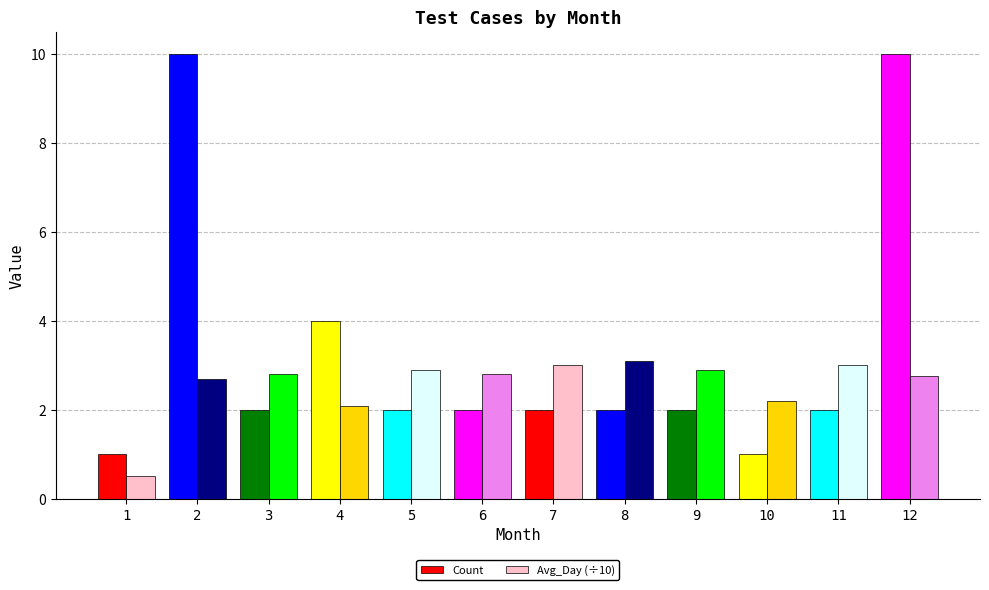

What is the sum of all Avg_Day (÷10) values?

30.7